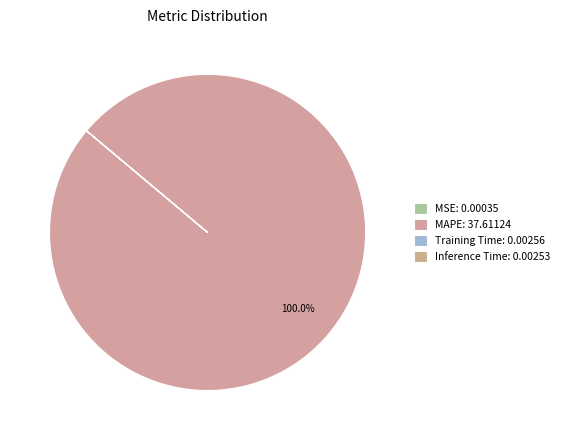

Rank the categories by value from highest to lowest.

MAPE, Training Time, Inference Time, MSE